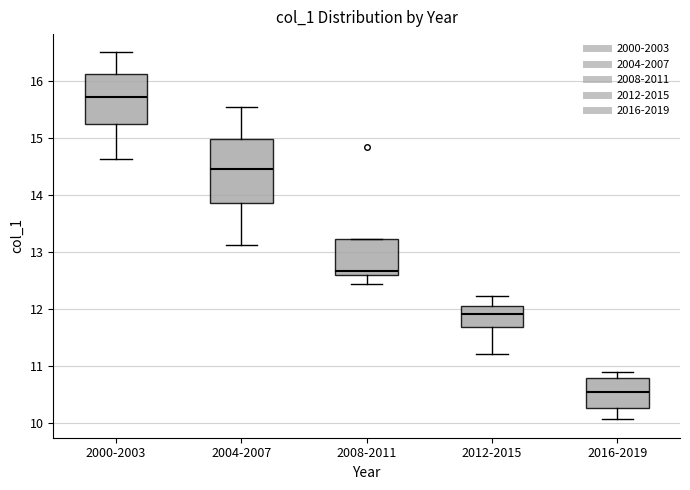

Where is the lower edge of the box for 2016-2019 on the y-axis? The values are not printed on the chart, so give them approximately, as read against the axis.

10.3